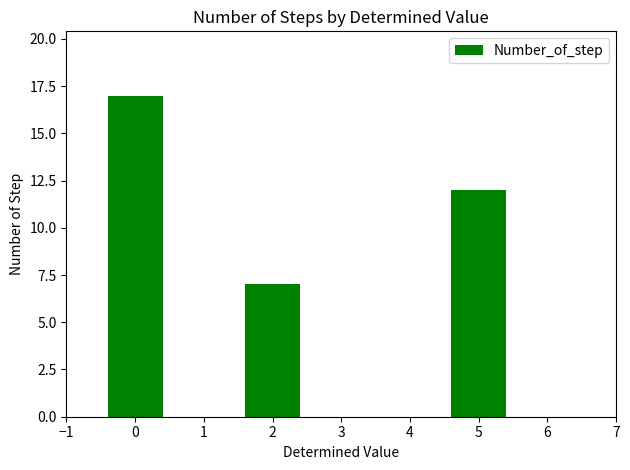

What is the change in value from 2 to 5?

+5